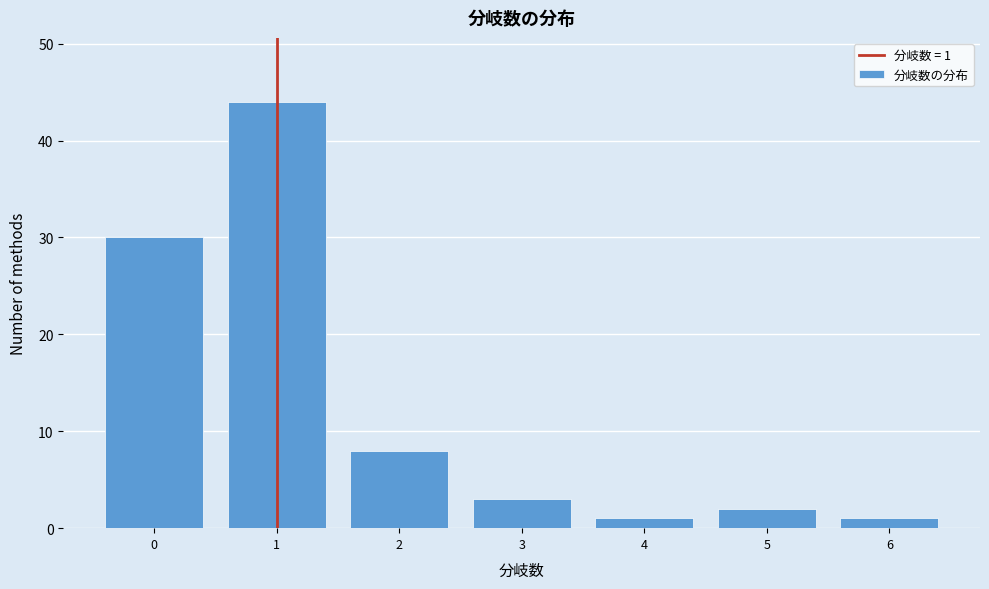

Over which range of the x-axis is the bar tallest?

0.5 to 1.5